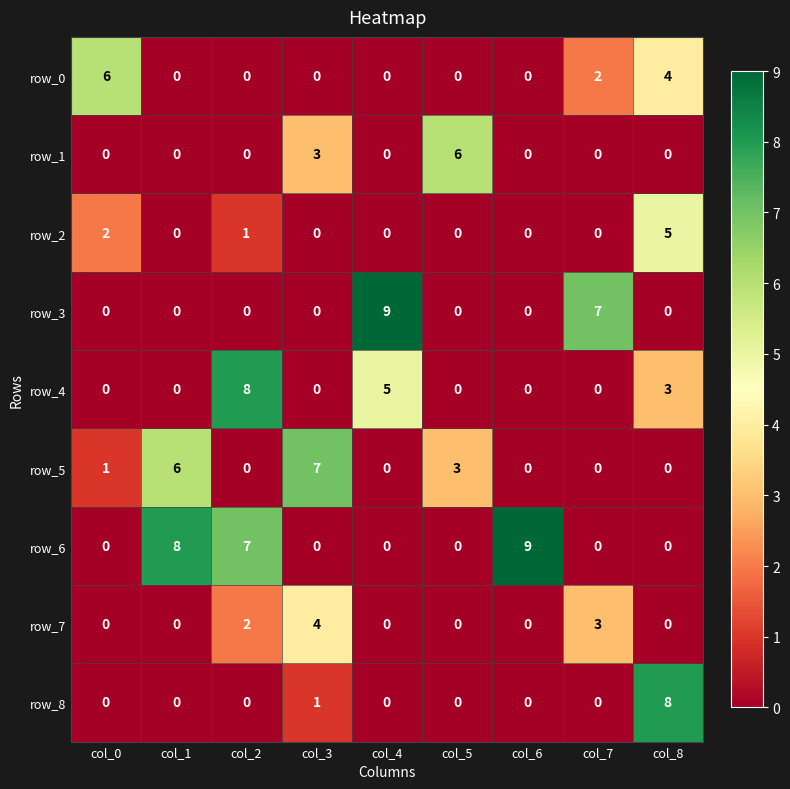

What is the total value across all series at col_7?

12